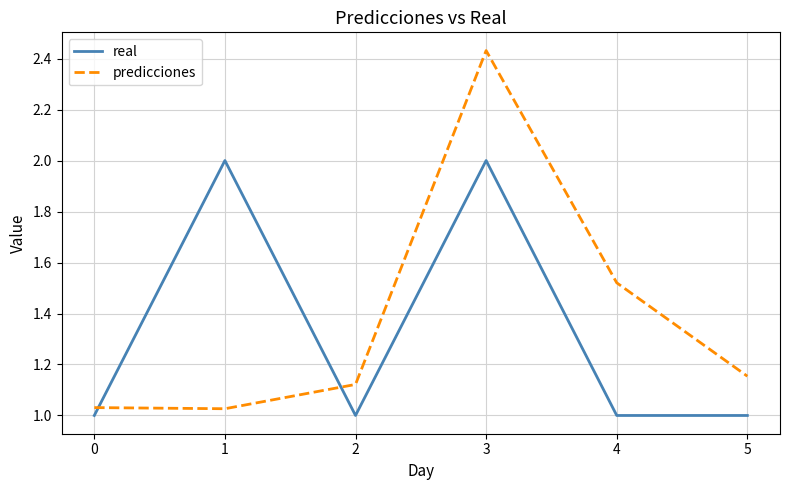

At which category is the sum across all series the highest?

3